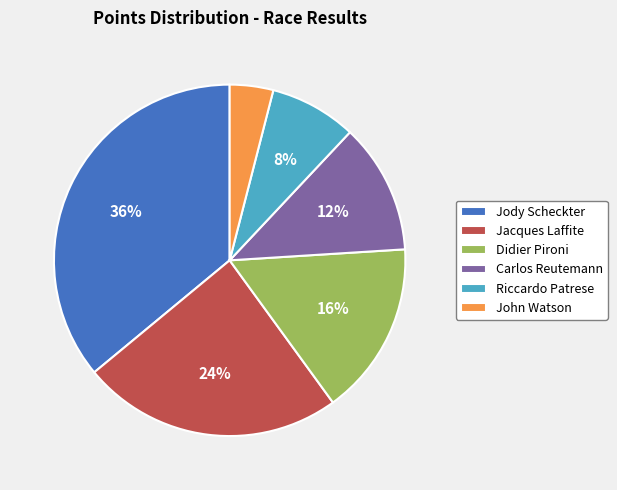

Does Carlos Reutemann account for over 50% of the chart?

No